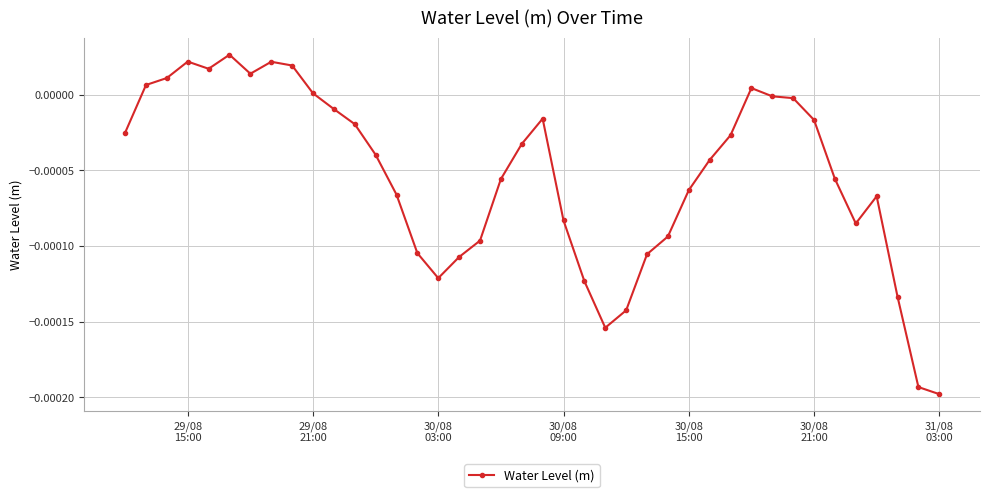

How many lines are shown in the chart?

1